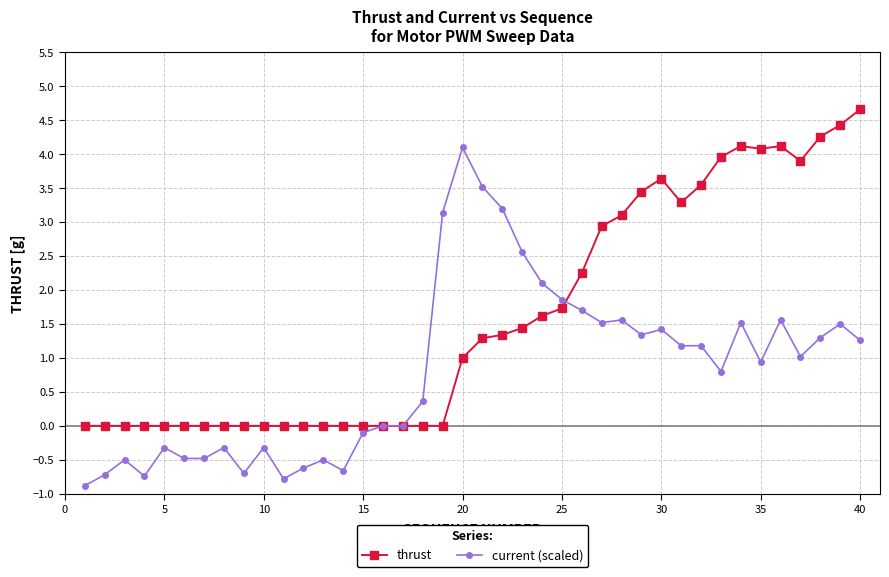

Which series has the largest total across all categories?

thrust